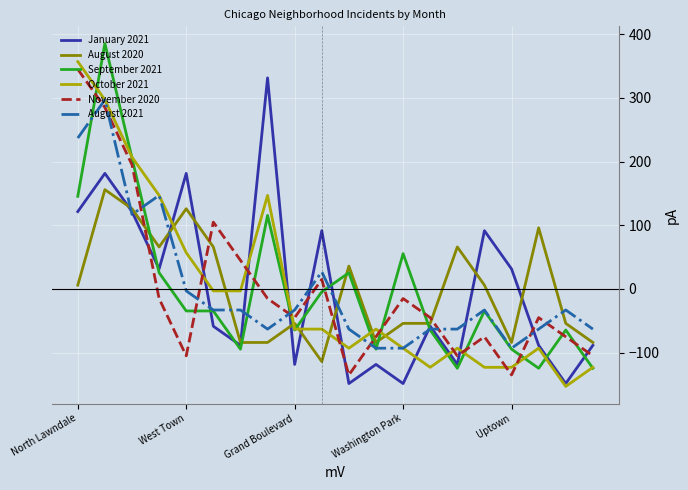

What is the highest value of the August 2020 series?

156.0